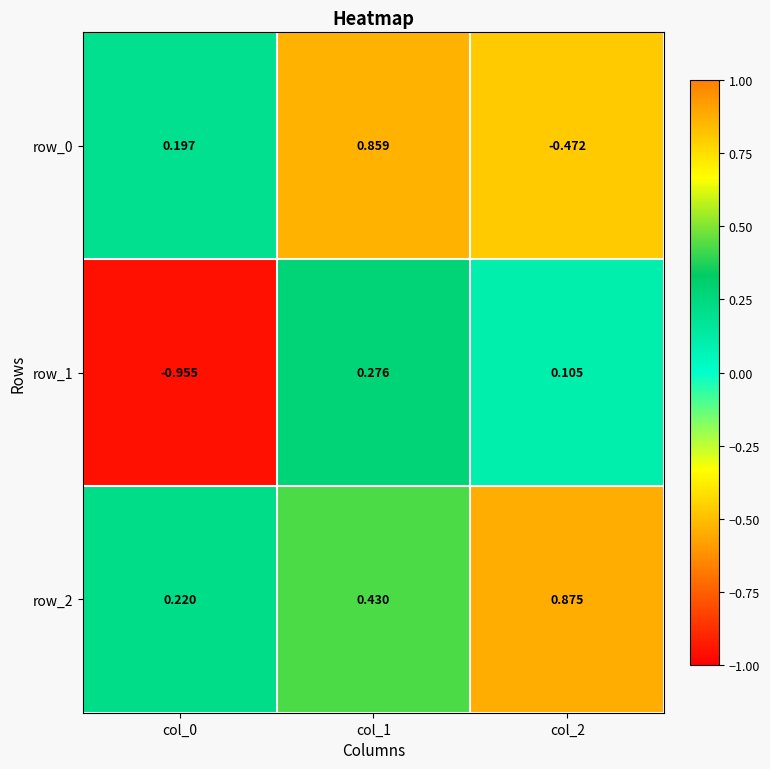

The row_0 series shows 1.3 at col_1. True or false?

False